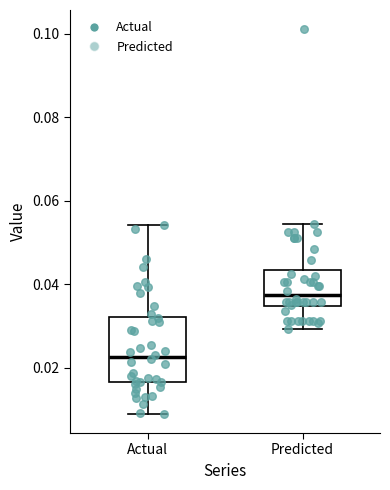

Reading left to right, read every box against the y-axis: the position of its median line, the range the box covers, and the ends of its whiskers. The values are not printed on the chart, so give them approximately, as read against the axis.

Actual: median 0.022, box 0.016 to 0.032, whiskers 0.010 to 0.054
Predicted: median 0.038, box 0.034 to 0.044, whiskers 0.030 to 0.054